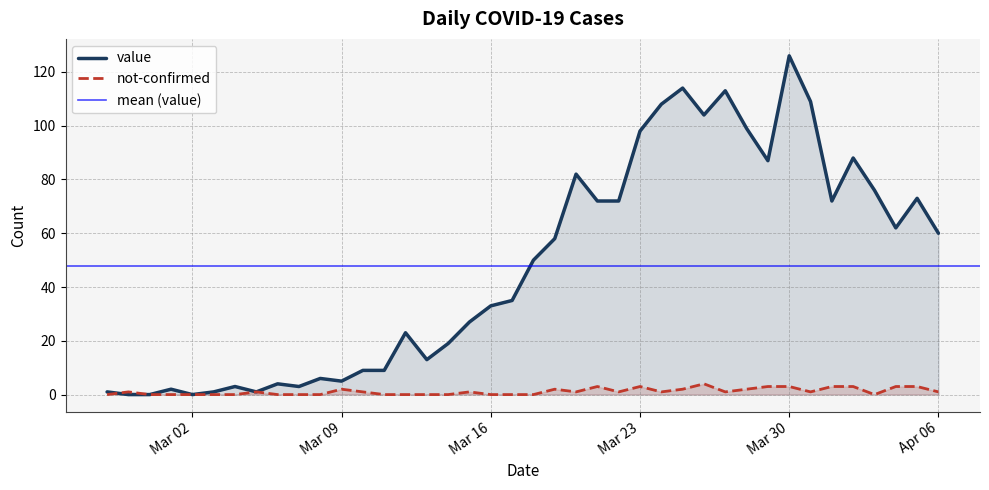

In value, how many points are lower than both neighbors (excluding endpoints)?

9